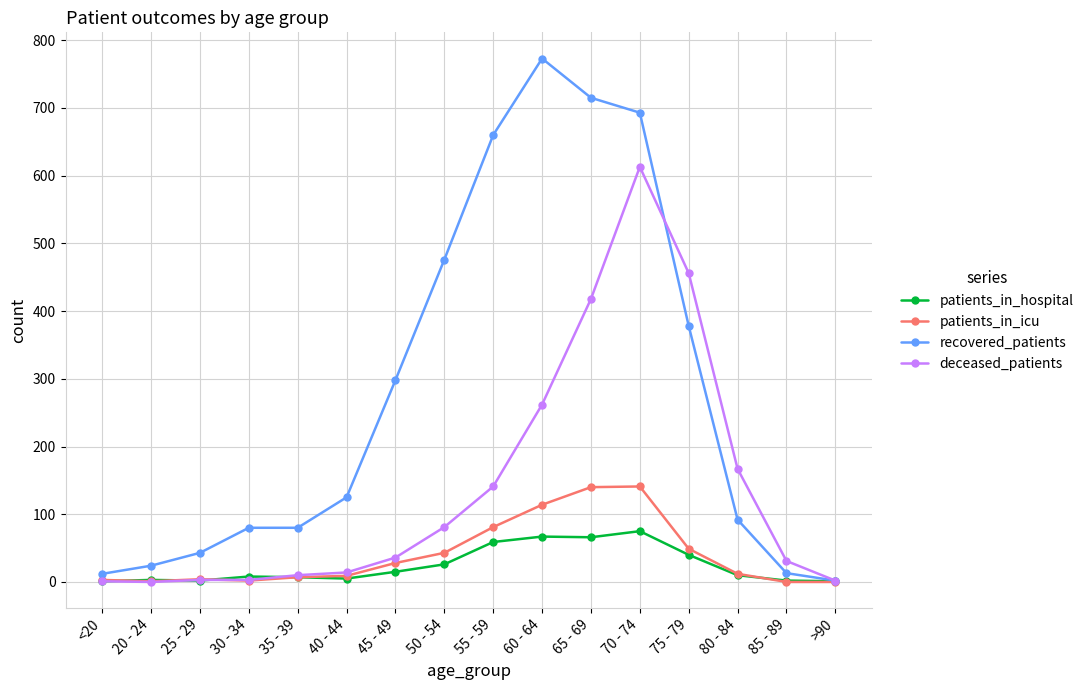

What is the label of the 4th point from the right?

75 - 79